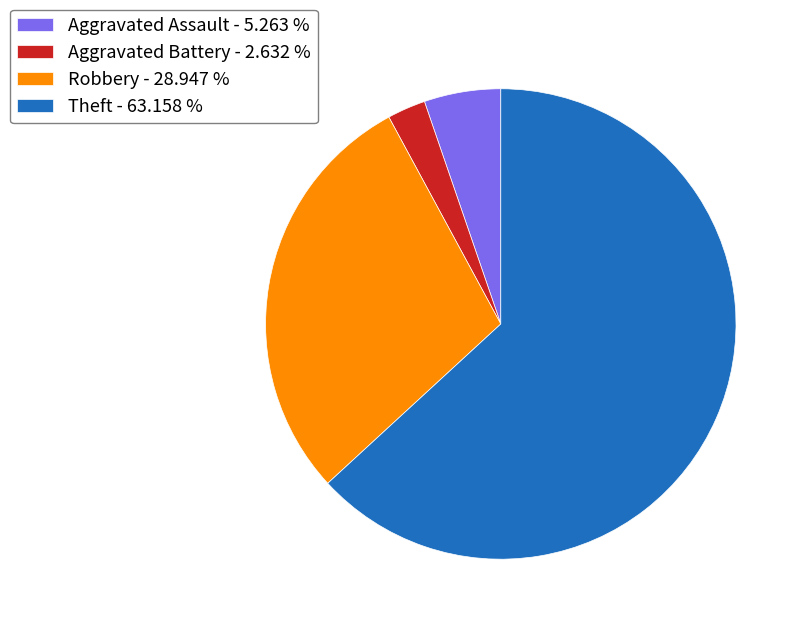

Do Aggravated Assault - 5.263 % and Aggravated Battery - 2.632 % together represent more than half of the pie?

No